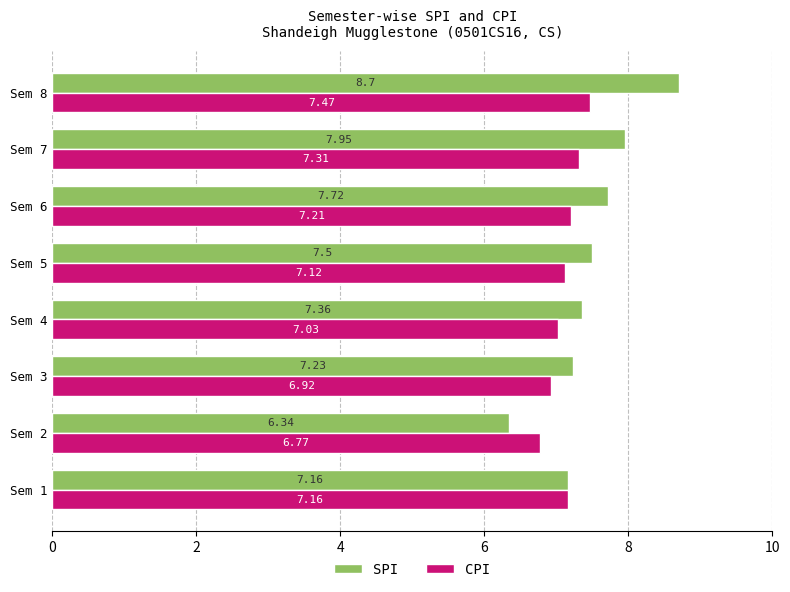

What are all the series names shown in the legend?

SPI, CPI